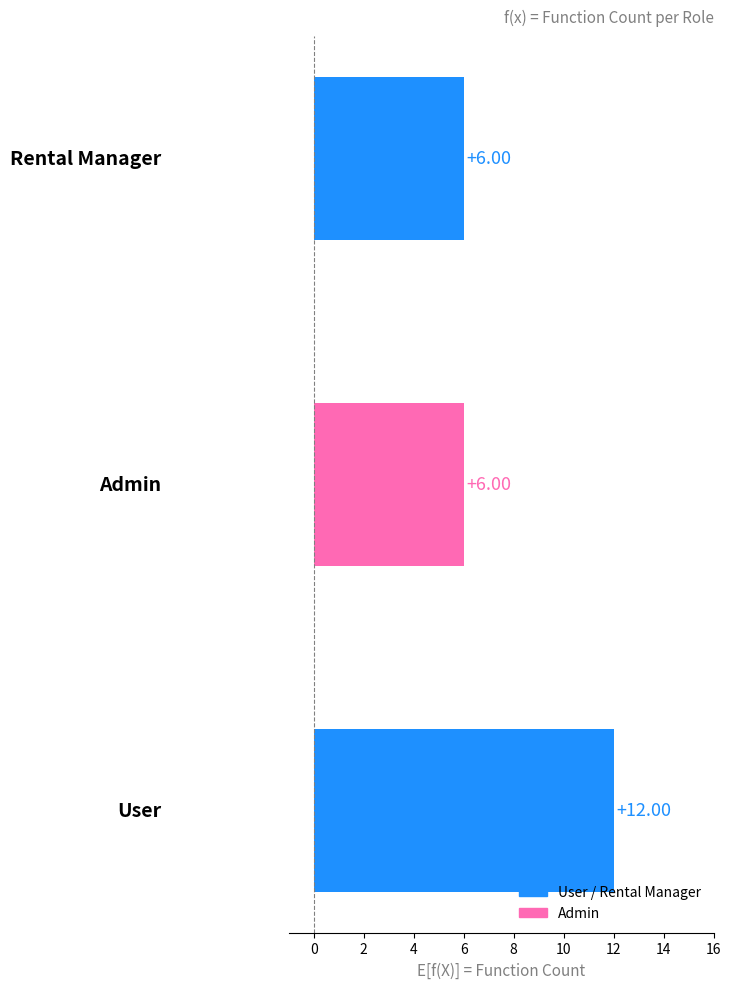

What is the sum of all values?

24